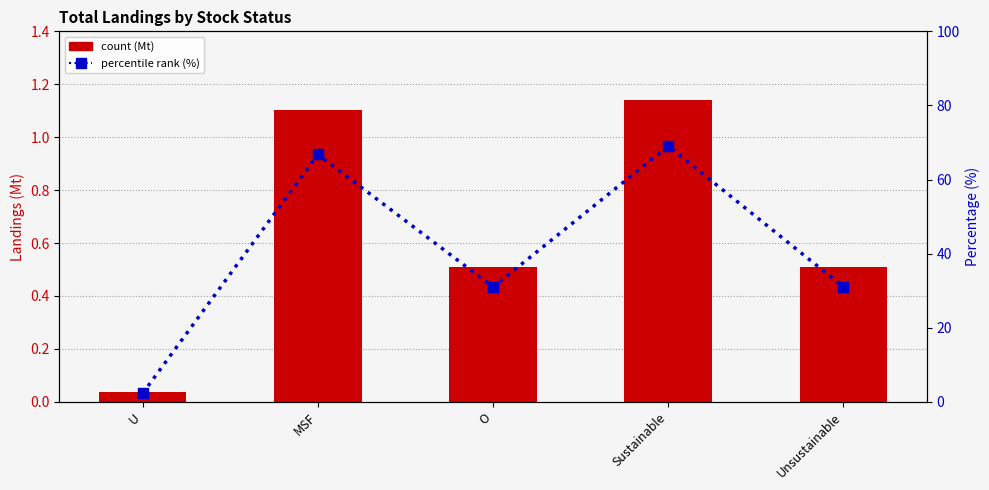

What is the spread (max minus min) of values at O?

30.5